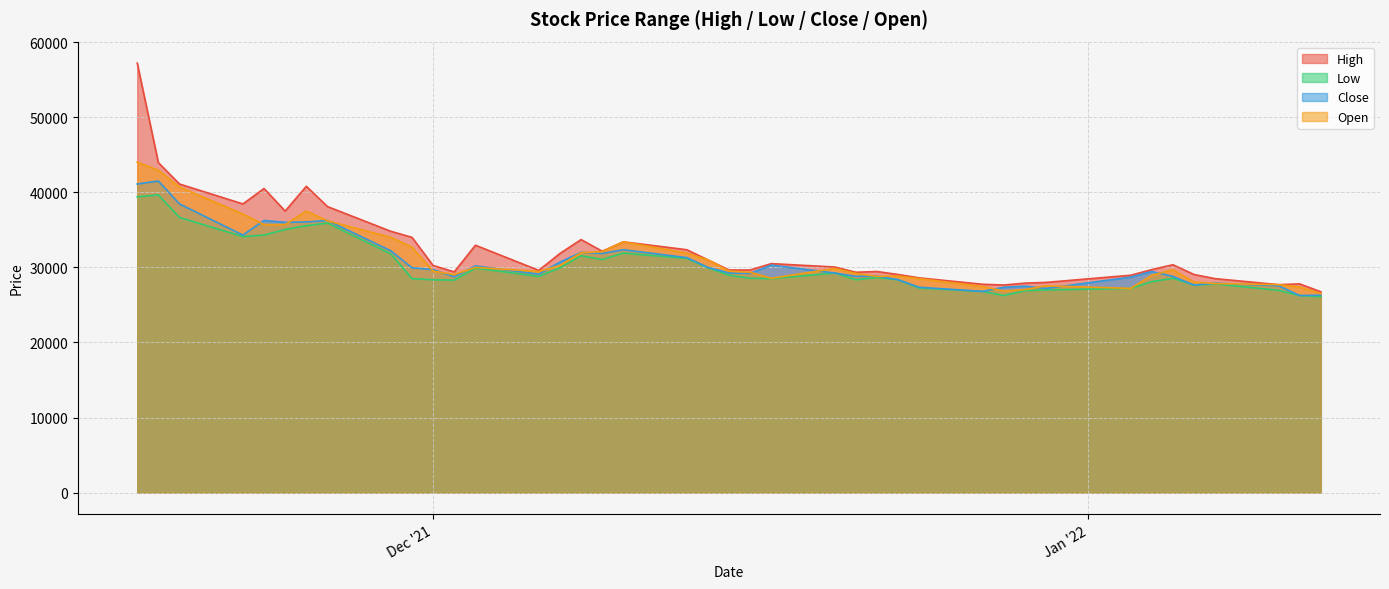

Which label corresponds to the smallest value in the chart?

2022-01-12